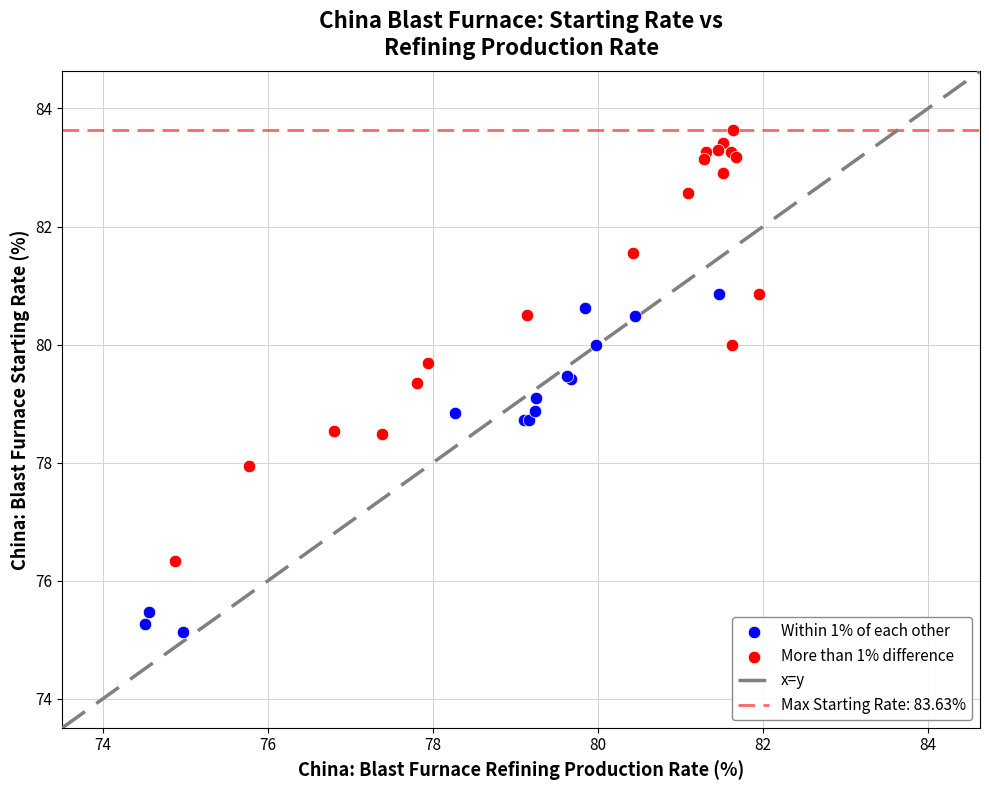

Which series has the widest spread of Y values?

More than 1% difference